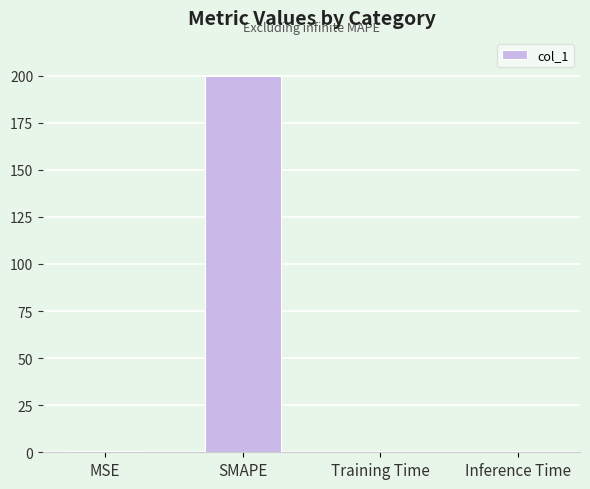

What is the sum of all values?

200.5